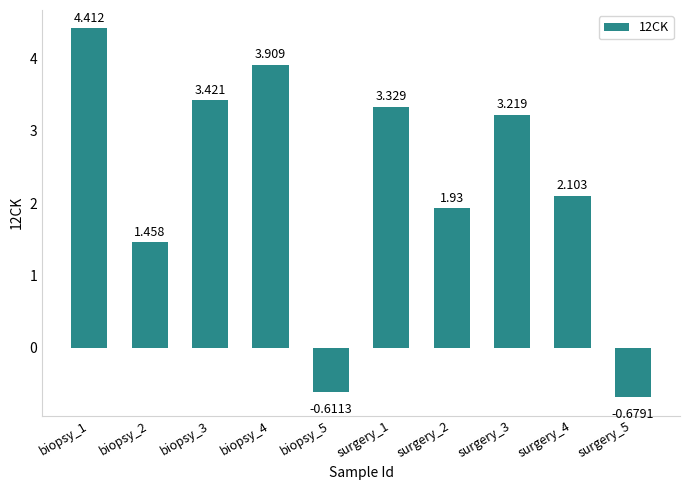

How many data points are less than 3?

5